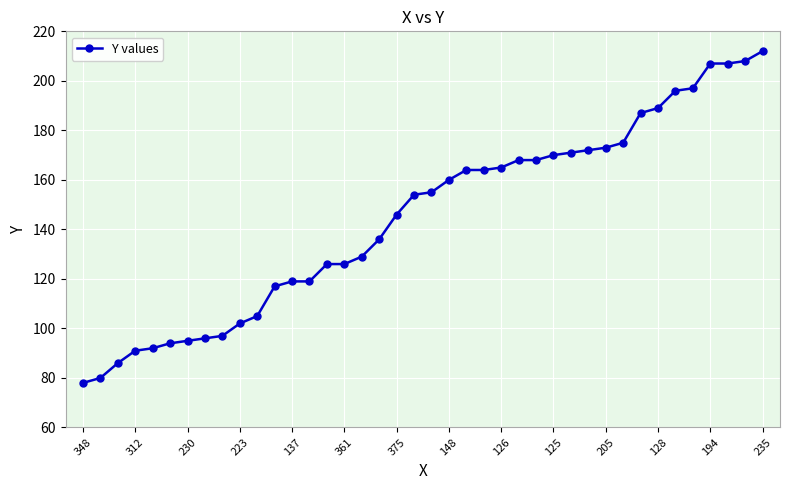

What is the minimum value shown in the chart?

78